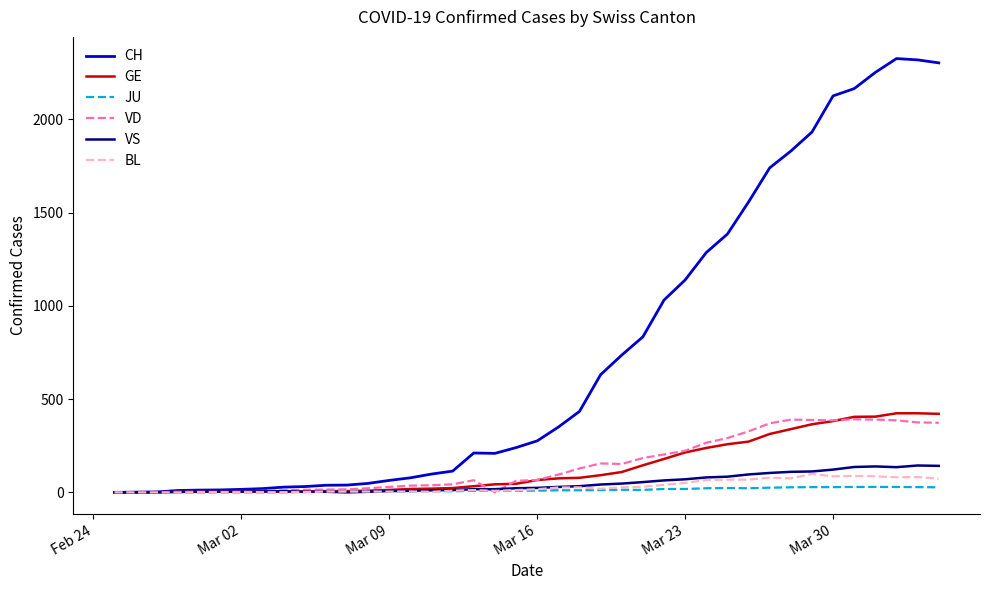

Which series has the largest range (max minus min)?

CH